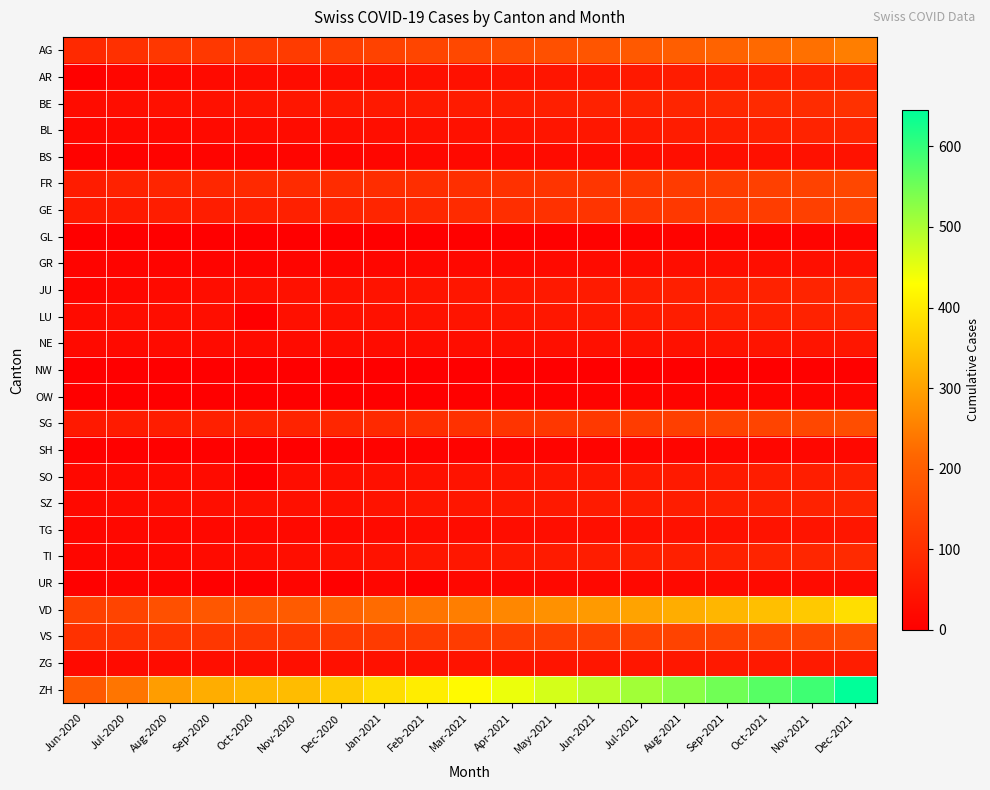

Which series changed the most between Oct-2021 and Nov-2021?

ZH